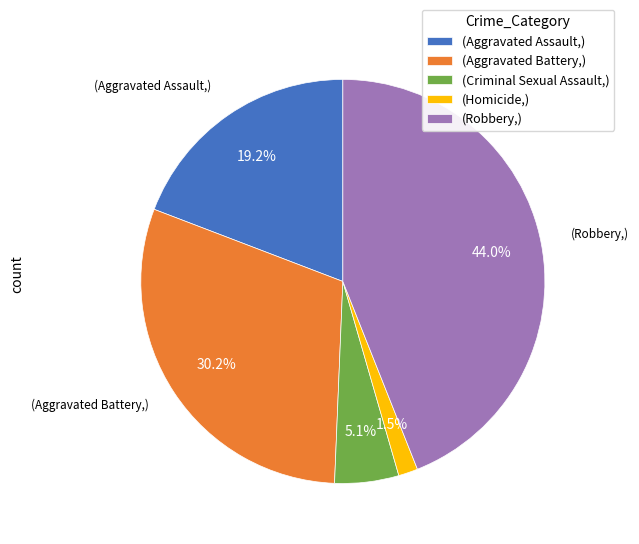

Count the number of slices in the pie.

5